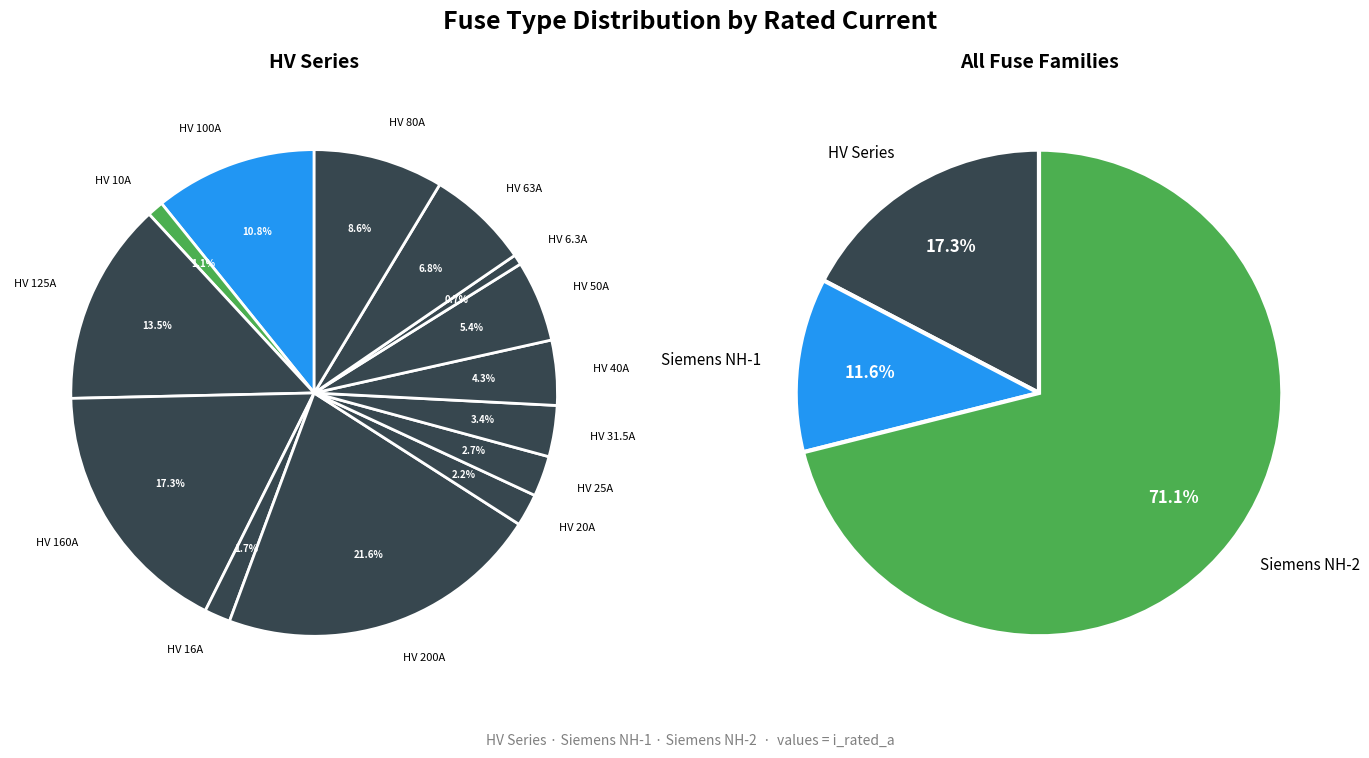

Is there a majority slice in this chart?

No